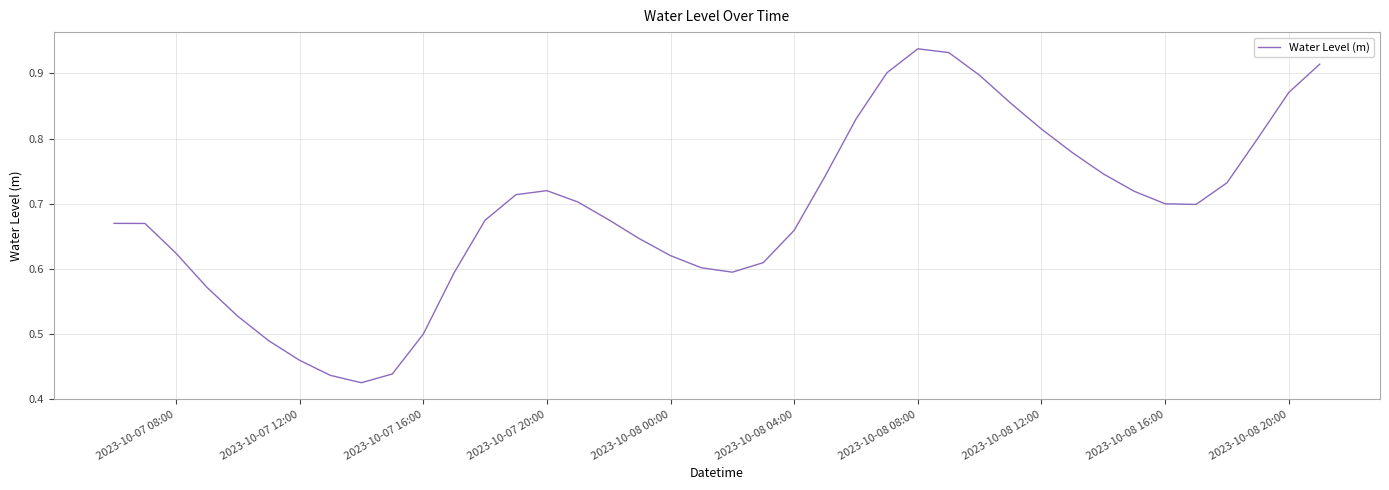

How many values are between 0 and 1?

40